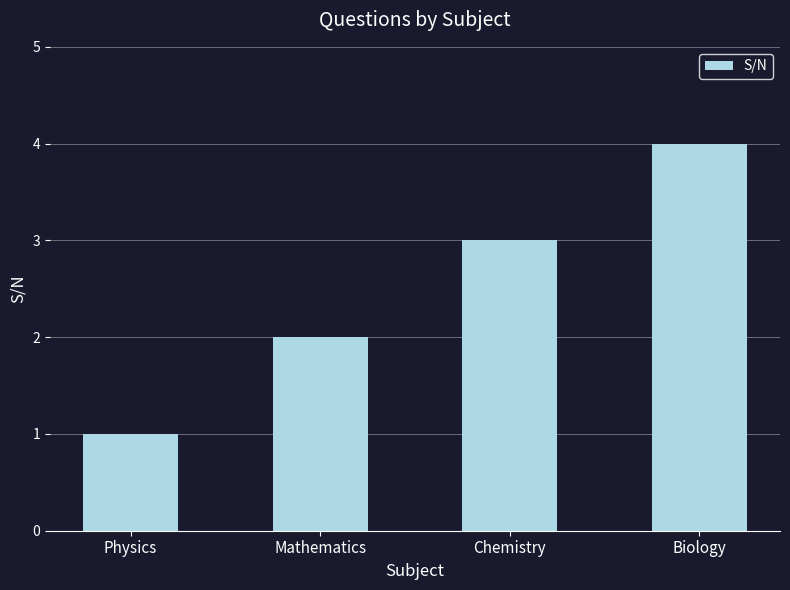

Is it true that the value at Biology is 4?

True